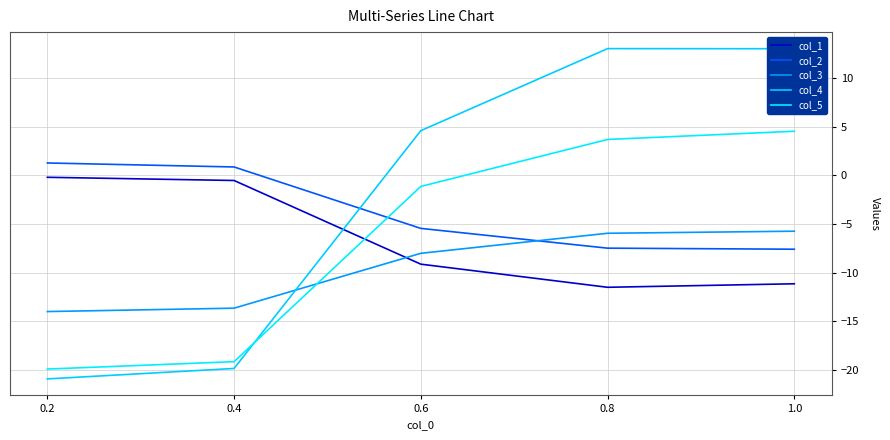

Is the value of col_2 at 0.6 greater than the value of col_3 at 0.2?

Yes